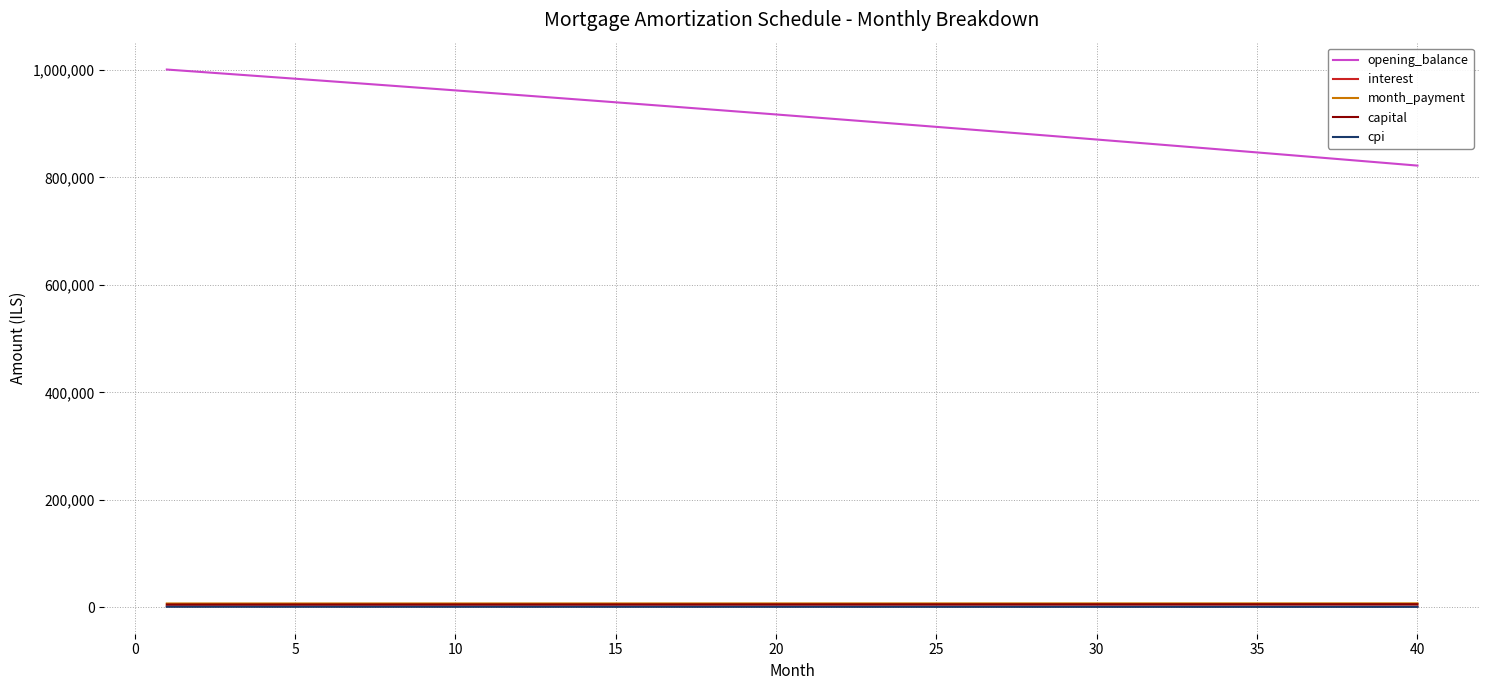

What is the maximum value shown in the chart?

1000833.3